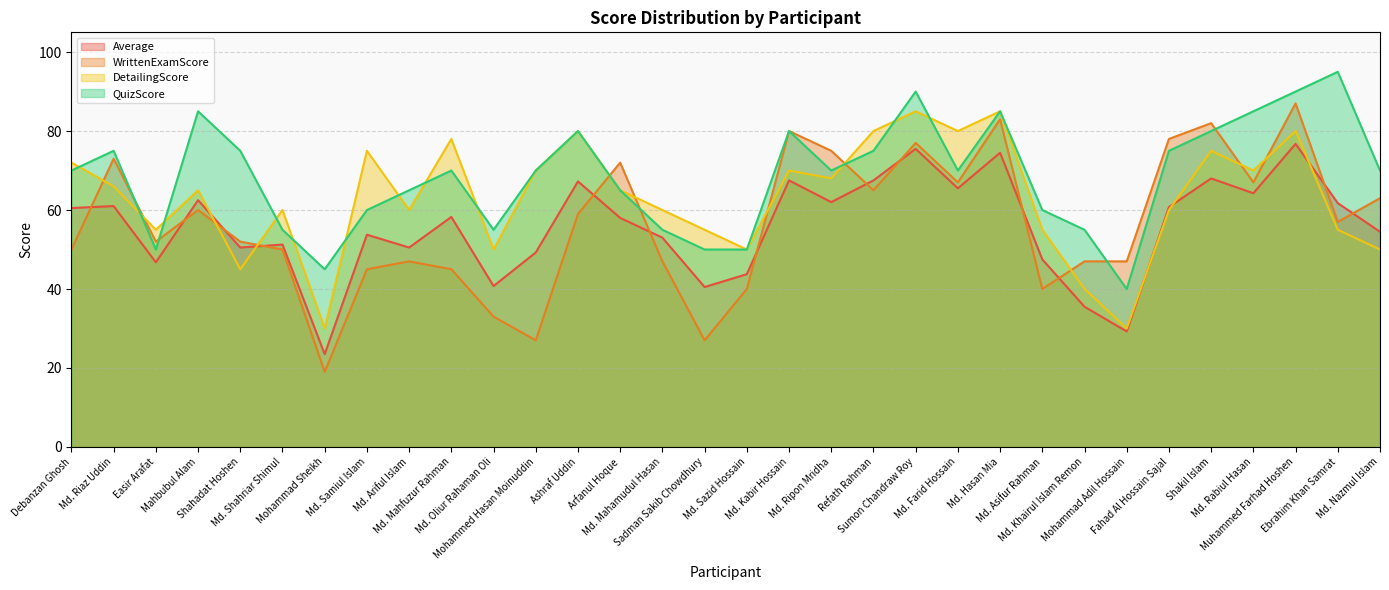

What is the lowest value of the QuizScore series?

40.0